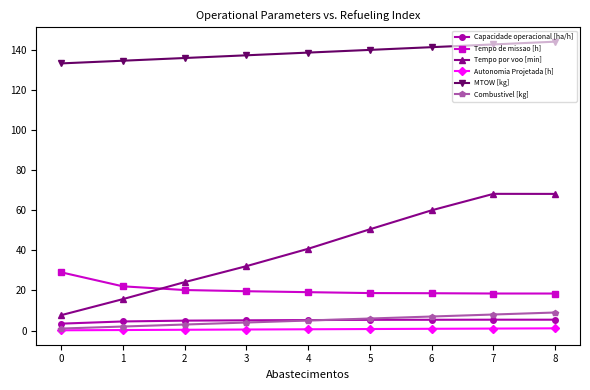

What is the lowest value of the Tempo de missao [h] series?

18.5